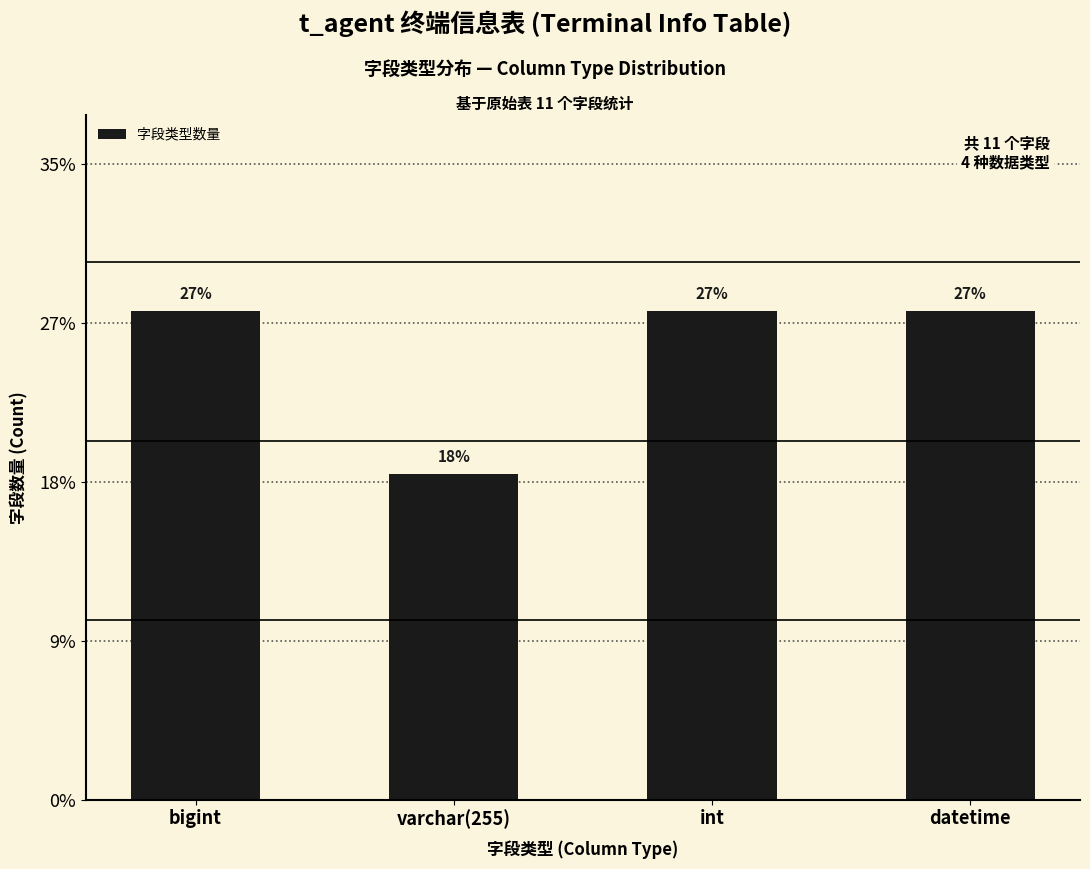

Between bigint and int, which is larger?

bigint